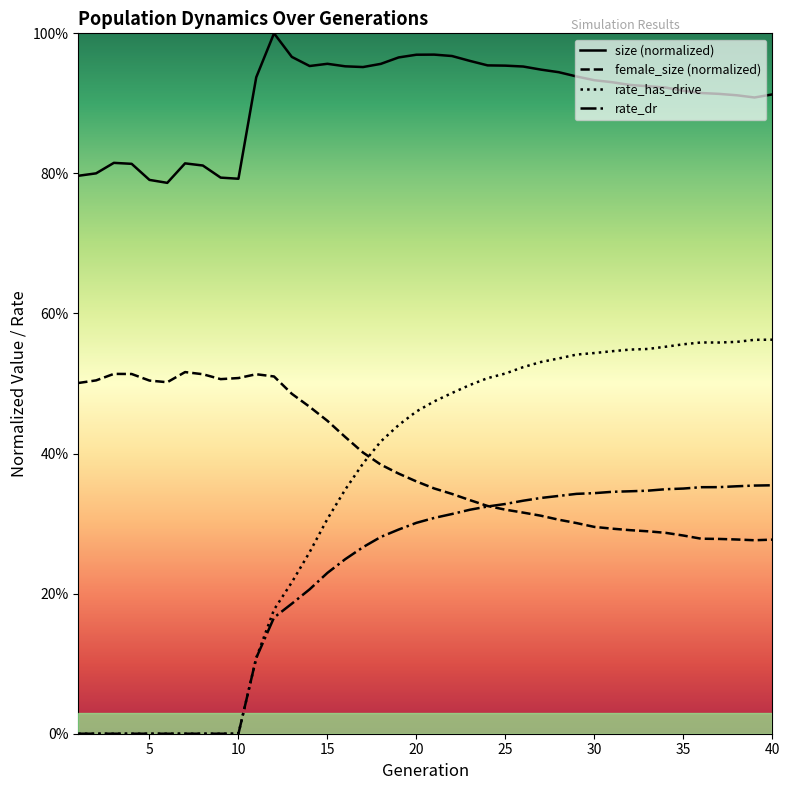

Reading left to right, list all the values displayed in this chart.

size (normalized): 0.8	0.8	0.8	0.8	0.8	0.8	0.8	0.8	0.8	0.8	0.9	1.0	1.0	1.0	1.0	1.0	1.0	1.0	1.0	1.0	1.0	1.0	1.0	1.0	1.0	1.0	0.9	0.9	0.9	0.9	0.9	0.9	0.9	0.9	0.9	0.9	0.9	0.9	0.9	0.9
female_size (normalized): 0.5	0.5	0.5	0.5	0.5	0.5	0.5	0.5	0.5	0.5	0.5	0.5	0.5	0.5	0.4	0.4	0.4	0.4	0.4	0.4	0.4	0.3	0.3	0.3	0.3	0.3	0.3	0.3	0.3	0.3	0.3	0.3	0.3	0.3	0.3	0.3	0.3	0.3	0.3	0.3
rate_has_drive: 0.0	0.0	0.0	0.0	0.0	0.0	0.0	0.0	0.0	0.0	0.1	0.2	0.2	0.3	0.3	0.3	0.4	0.4	0.4	0.5	0.5	0.5	0.5	0.5	0.5	0.5	0.5	0.5	0.5	0.5	0.5	0.5	0.5	0.6	0.6	0.6	0.6	0.6	0.6	0.6
rate_dr: 0.0	0.0	0.0	0.0	0.0	0.0	0.0	0.0	0.0	0.0	0.1	0.2	0.2	0.2	0.2	0.2	0.3	0.3	0.3	0.3	0.3	0.3	0.3	0.3	0.3	0.3	0.3	0.3	0.3	0.3	0.3	0.3	0.3	0.3	0.4	0.4	0.4	0.4	0.4	0.4